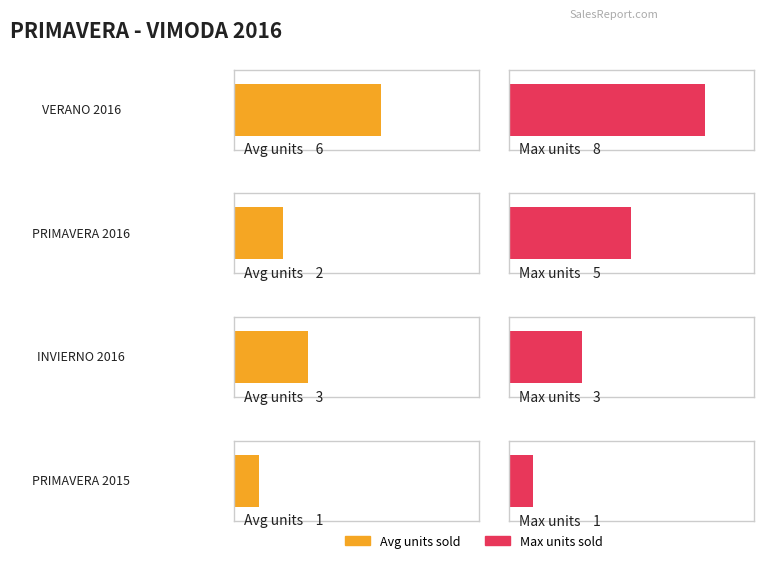

The value of Page at PRIMAVERA 2016 is 26. True or false?

False